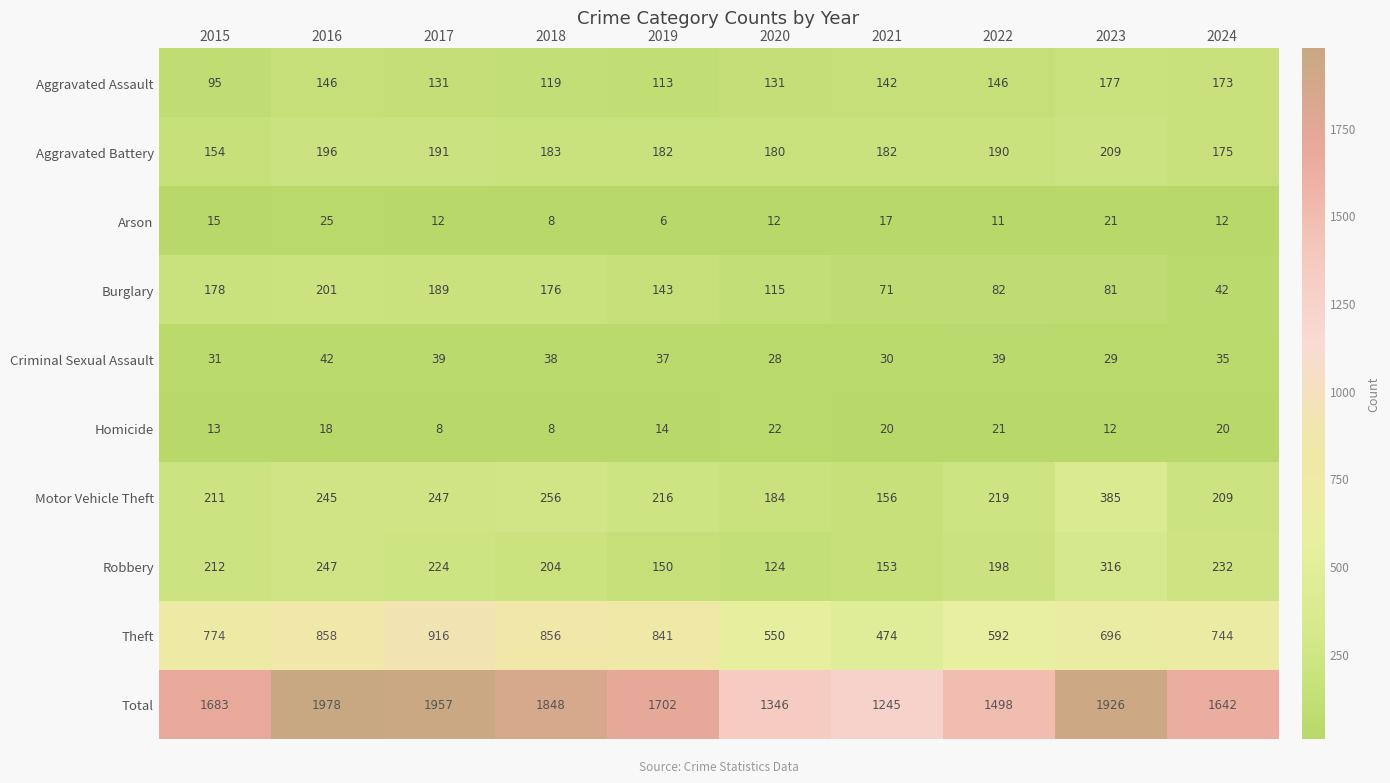

The value of Burglary at 2021 is 71. True or false?

True